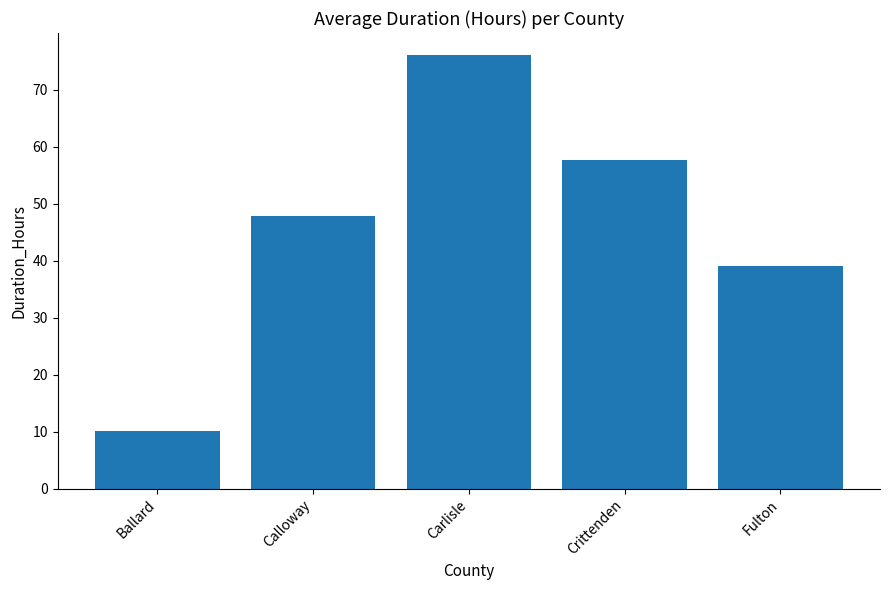

What is the label of the 5th bar from the right?

Ballard